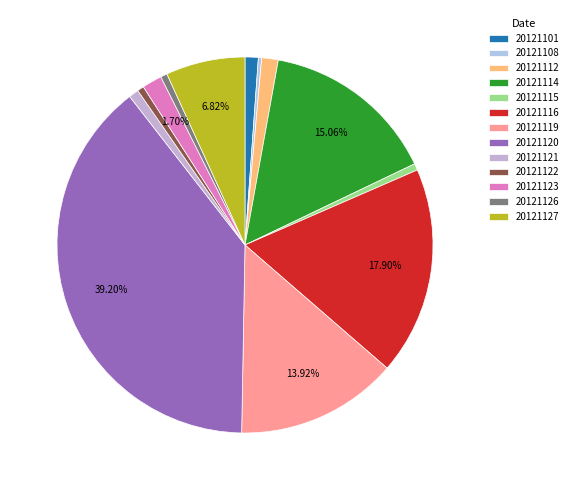

Does 20121114 account for over 50% of the chart?

No